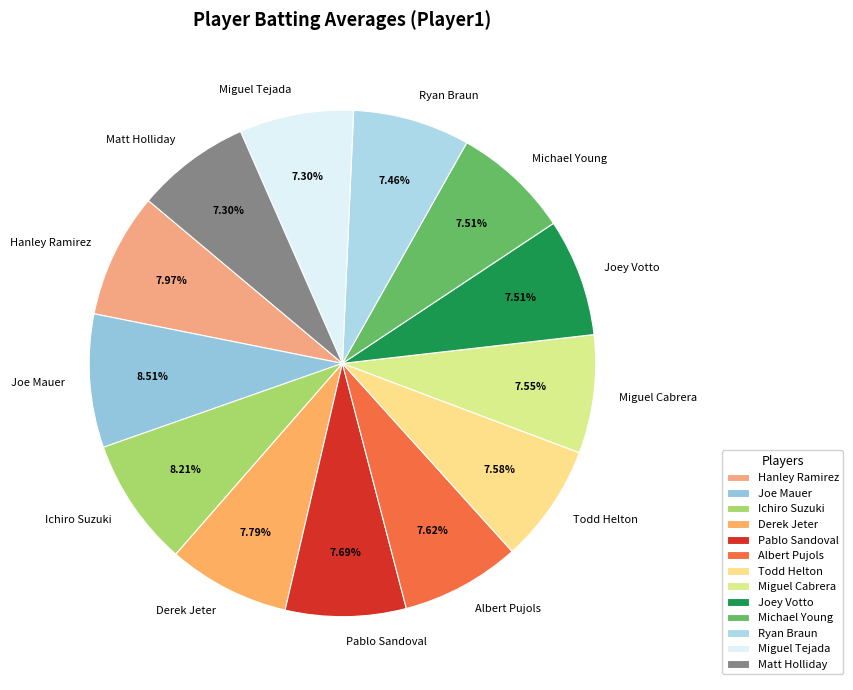

Is it true that Hanley Ramirez is 2% of the pie?

False